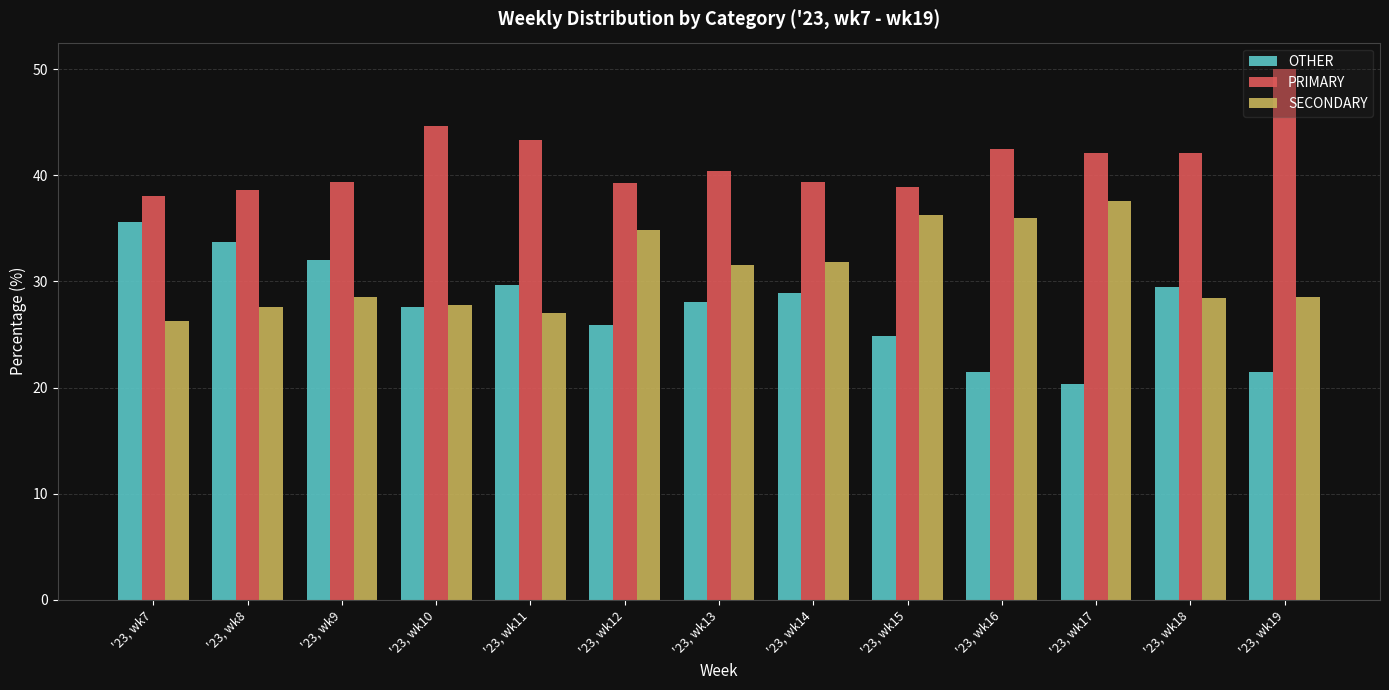

True or false: PRIMARY has a value of 38.9 at '23, wk15.

True